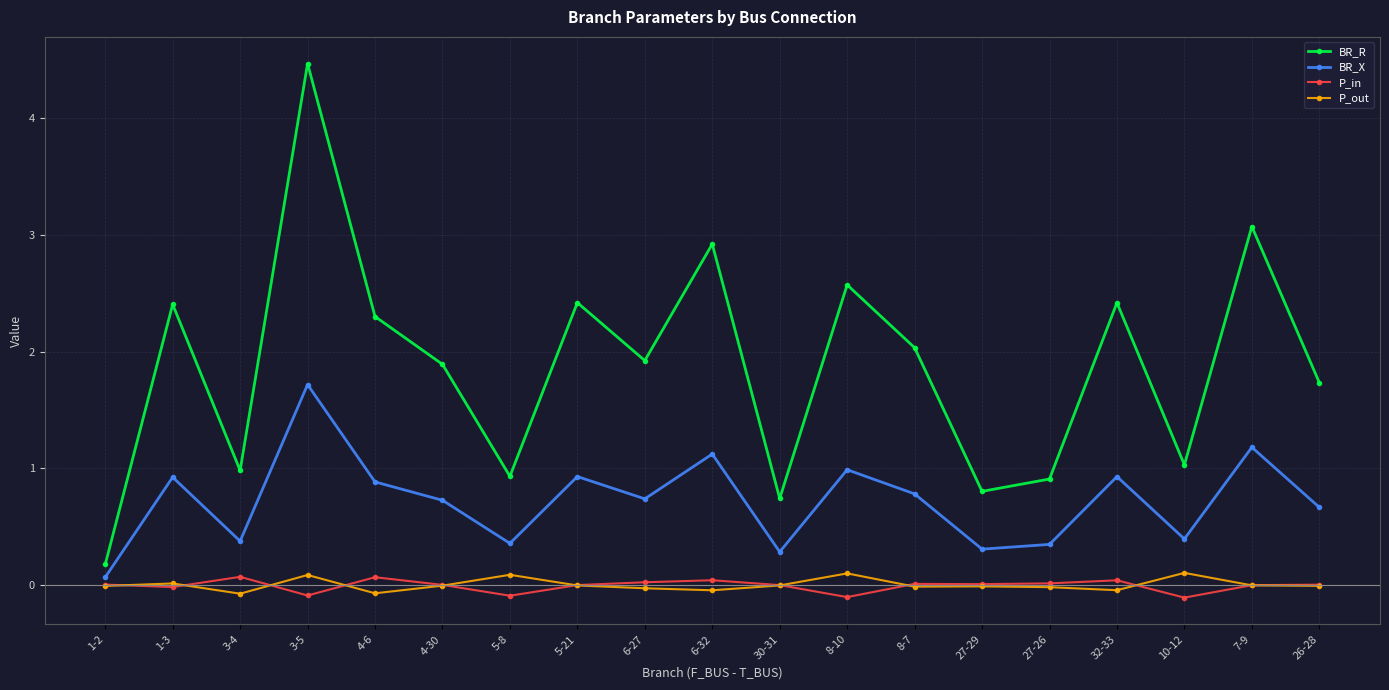

True or false: P_in has more than 0 interior local peaks.

True